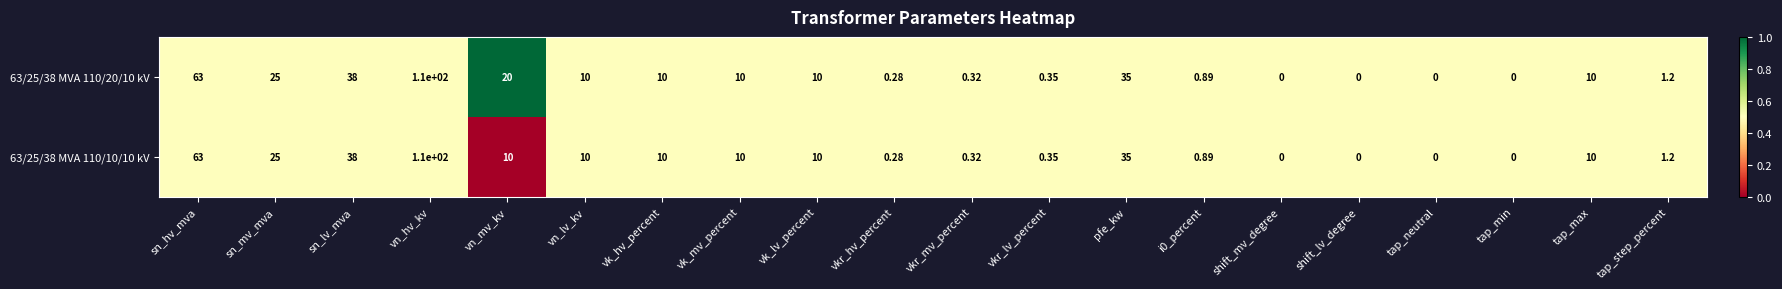

At which label does 63/25/38 MVA 110/20/10 kV first exceed 10?

sn_hv_mva